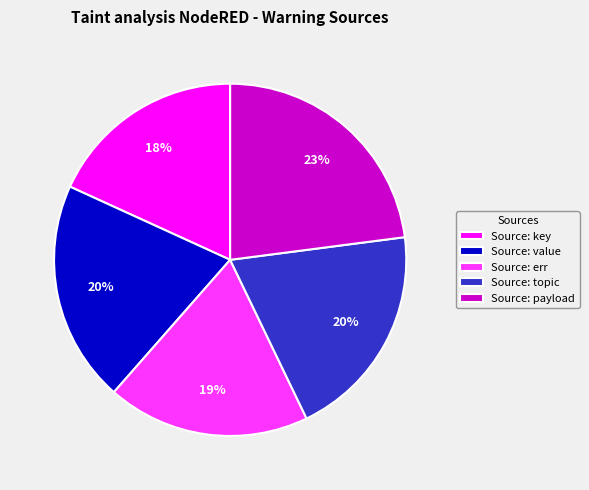

Which has a higher value, Source: key or Source: payload?

Source: payload